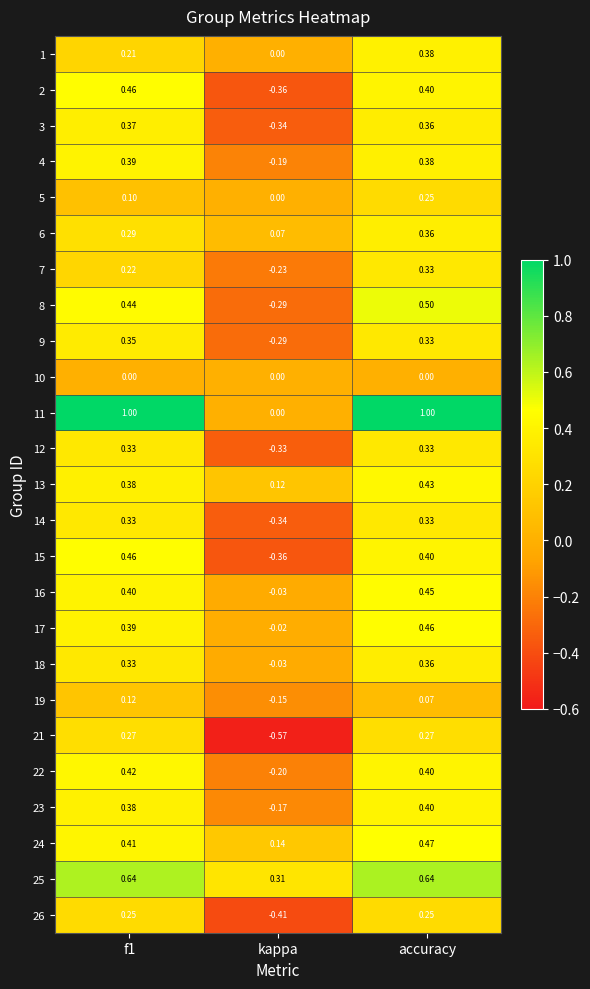

At which category is the sum across all series the highest?

accuracy